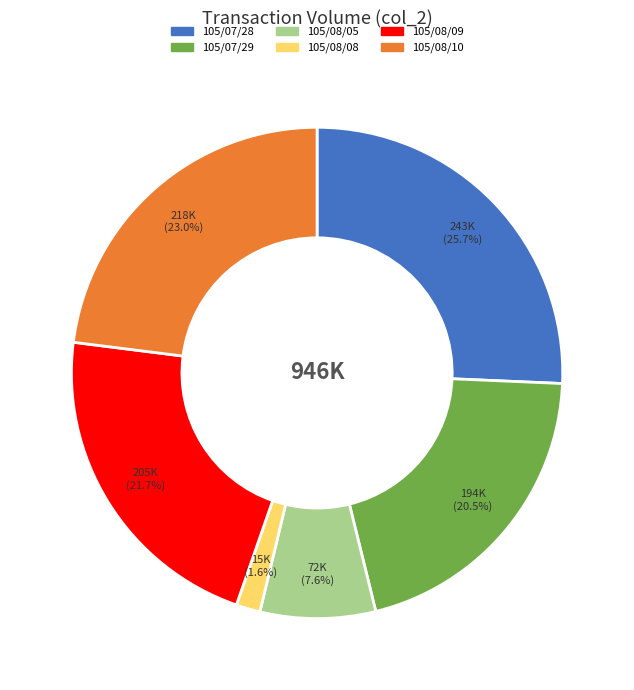

Count the number of slices in the pie.

6